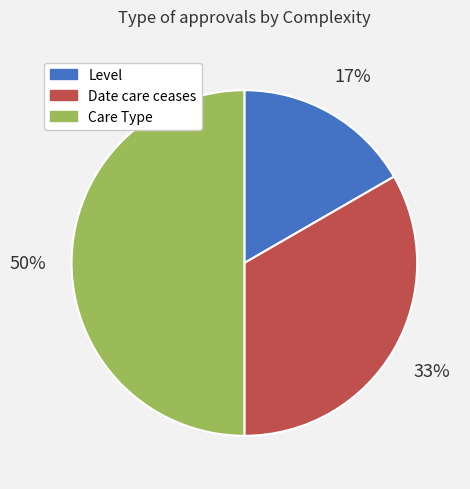

Count the number of slices in the pie.

3